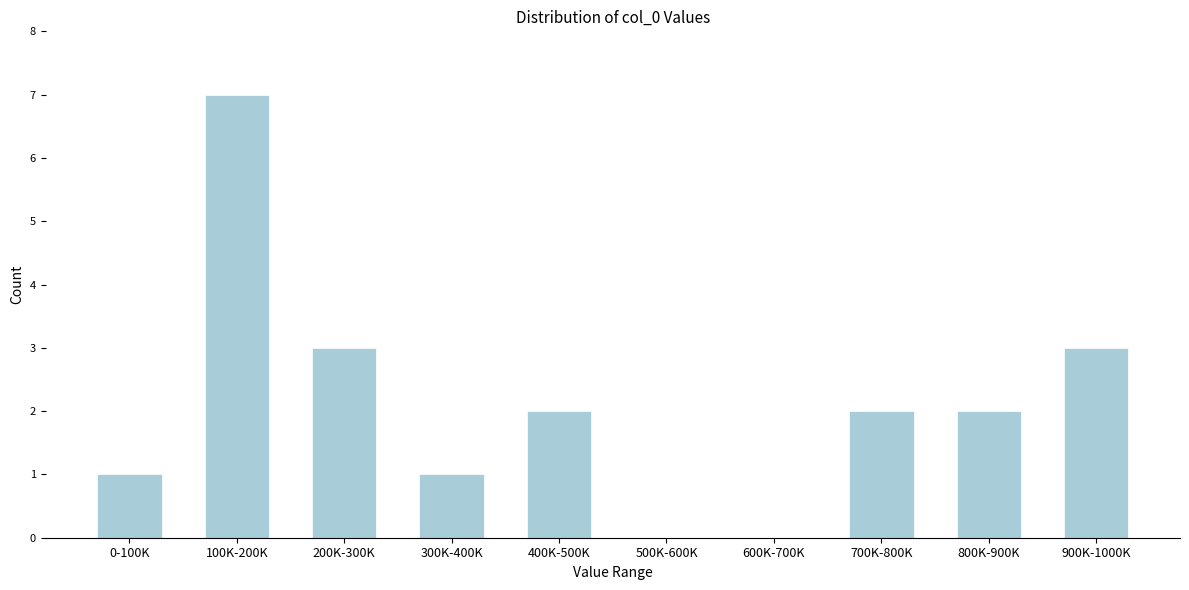

Reading left to right, extract all data points from this chart.

0-100K=1	100K-200K=7	200K-300K=3	300K-400K=1	400K-500K=2	500K-600K=0	600K-700K=0	700K-800K=2	800K-900K=2	900K-1000K=3